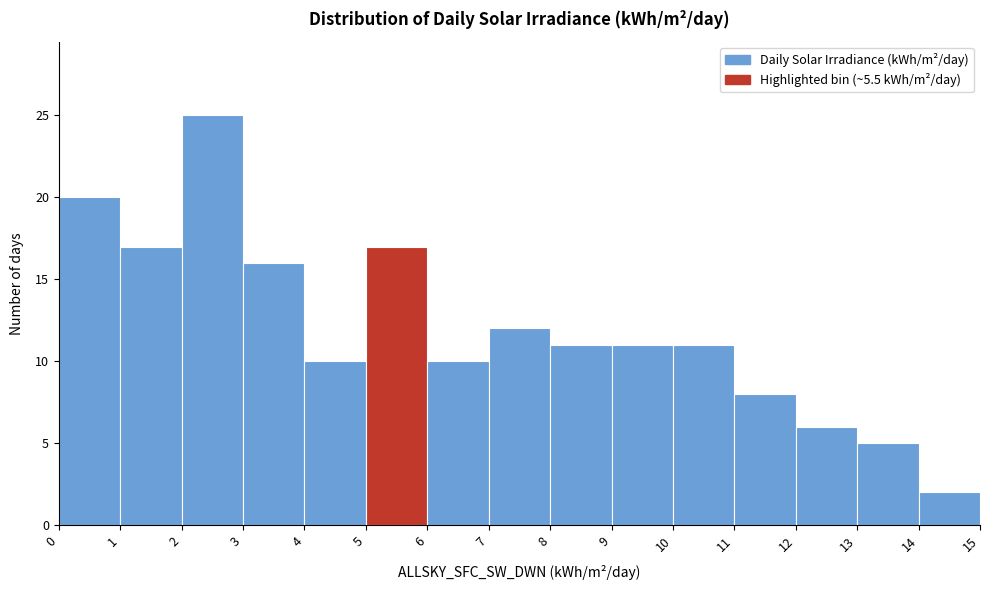

What is the height of the bar covering 13 to 14 on the x-axis? The values are not printed on the chart, so give them approximately, as read against the axis.

5